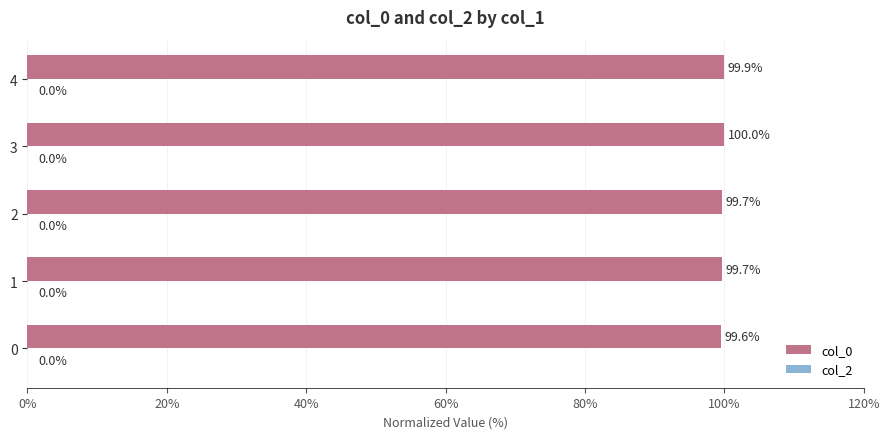

What is the difference between the maximum and minimum values?

0.4